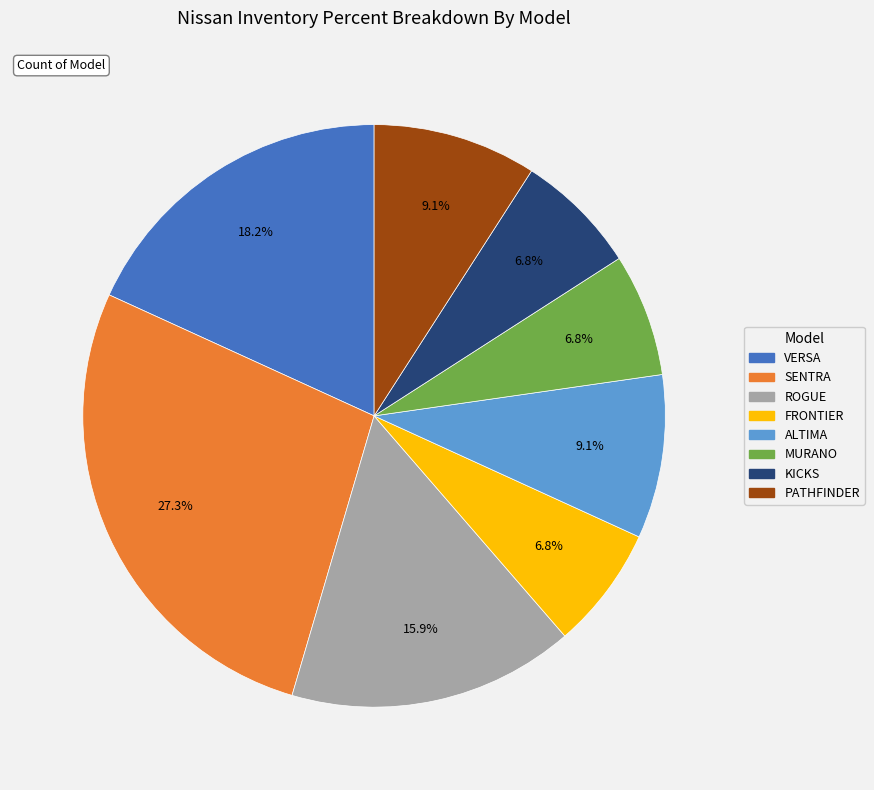

What percentage do MURANO and PATHFINDER together represent?

15.9%